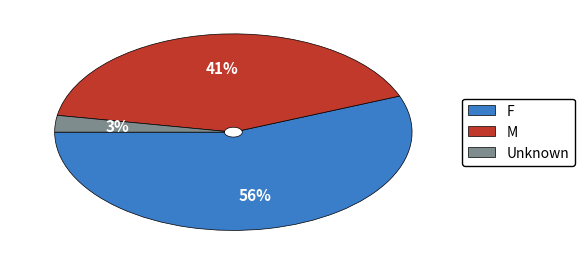

Which slice represents more than half of the pie?

F